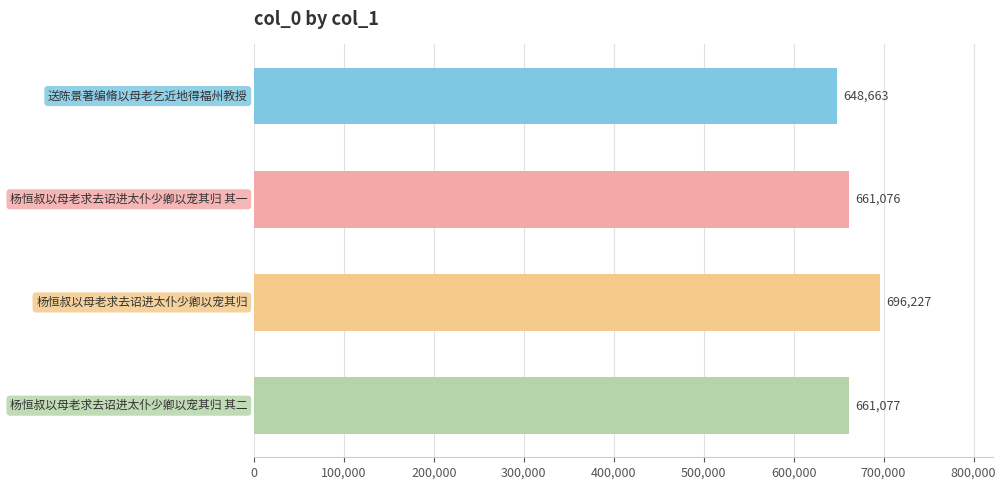

How many series are shown in this chart?

1